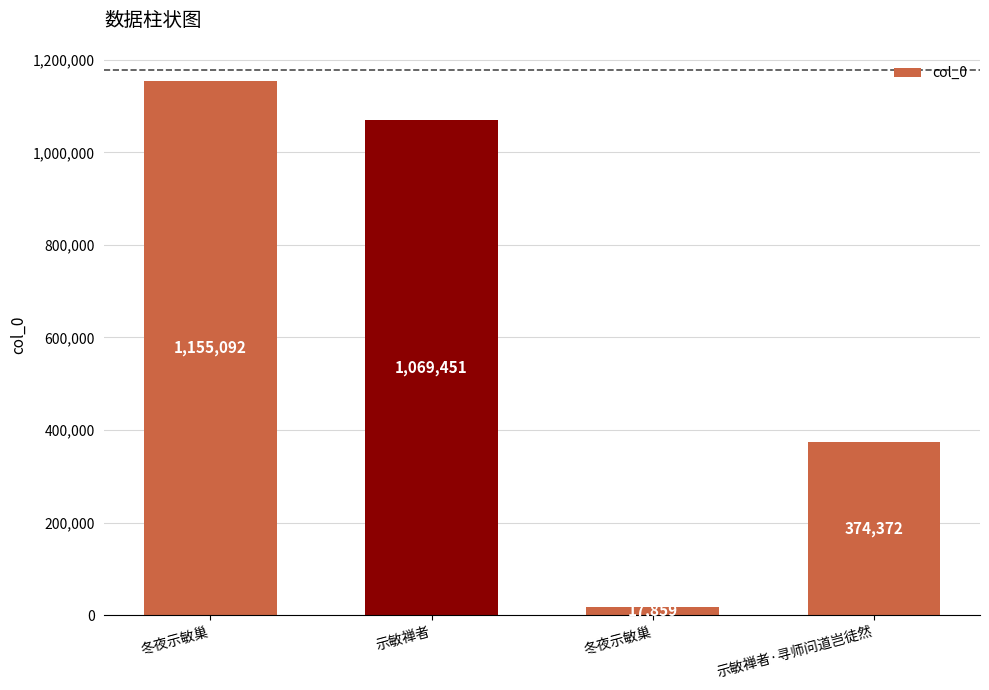

How many data points does each series have?

4